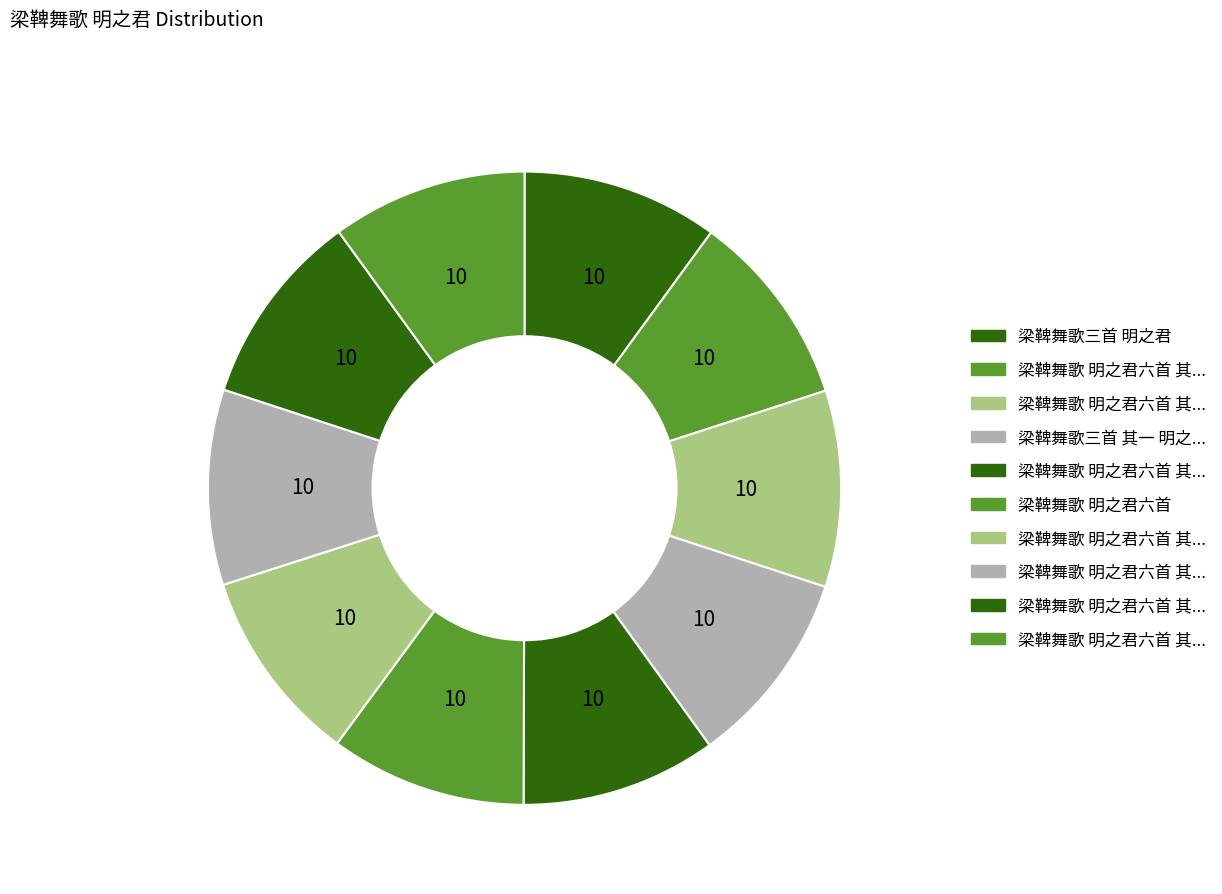

Which slice is the largest?

梁鞞舞歌三首 明之君